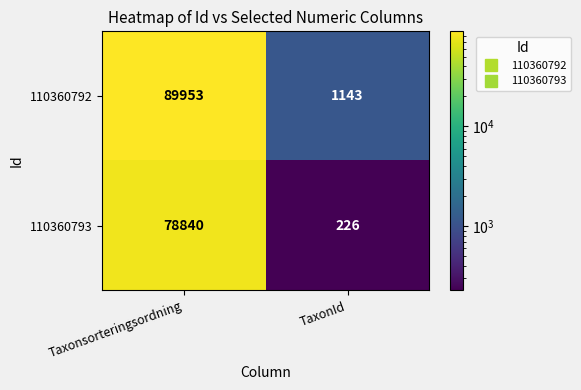

Reading right to left, list all the values displayed in this chart.

110360792: TaxonId=1143	Taxonsorteringsordning=89953
110360793: TaxonId=226	Taxonsorteringsordning=78840